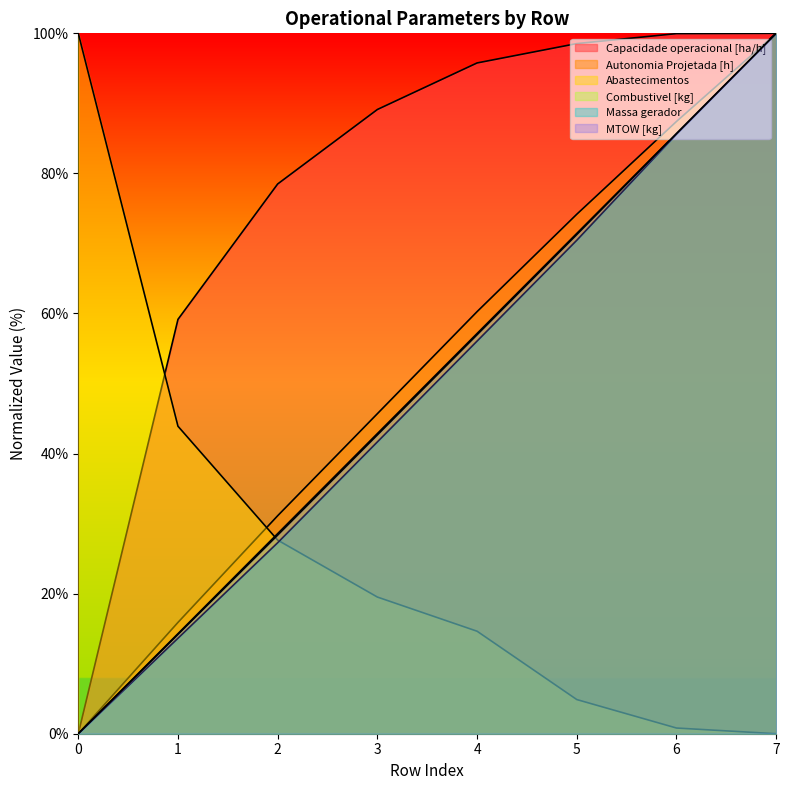

Reading left to right, list all the values displayed in this chart.

Capacidade operacional [ha/h]: 0.0	59.2	78.5	89.1	95.8	98.5	100.0	100.0
Autonomia Projetada [h]: 0.0	15.9	31.1	45.7	60.3	74.2	87.4	100.0
Abastecimentos: 100.0	43.9	27.6	19.5	14.6	4.9	0.8	0.0
Combustivel [kg]: 0.0	14.3	28.6	42.9	57.1	71.4	85.7	100.0
Massa gerador: 0.0	13.6	27.3	41.7	56.1	70.5	85.6	100.0
MTOW [kg]: 0.0	14.2	28.4	42.7	57.0	71.3	85.7	100.0